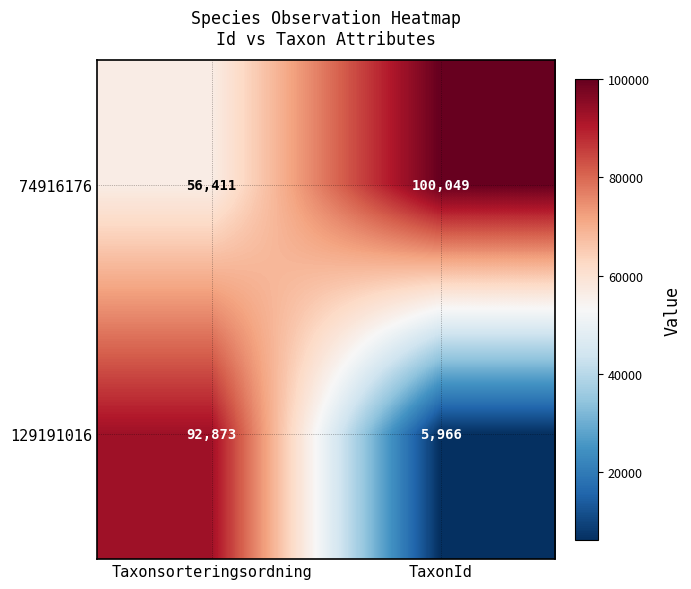

What is the greatest value displayed?

100049